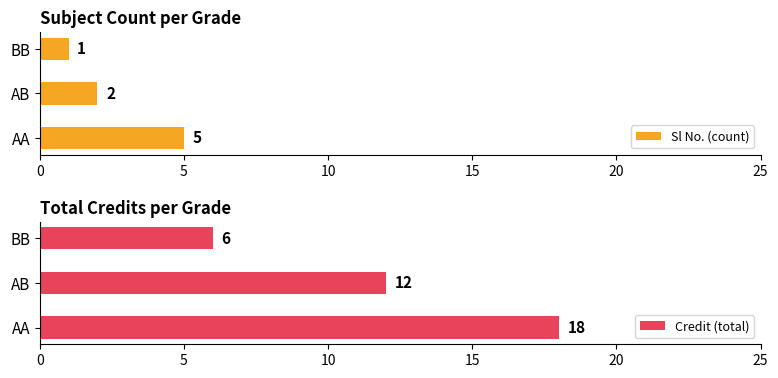

Which series has the largest total across all categories?

Credit (total)